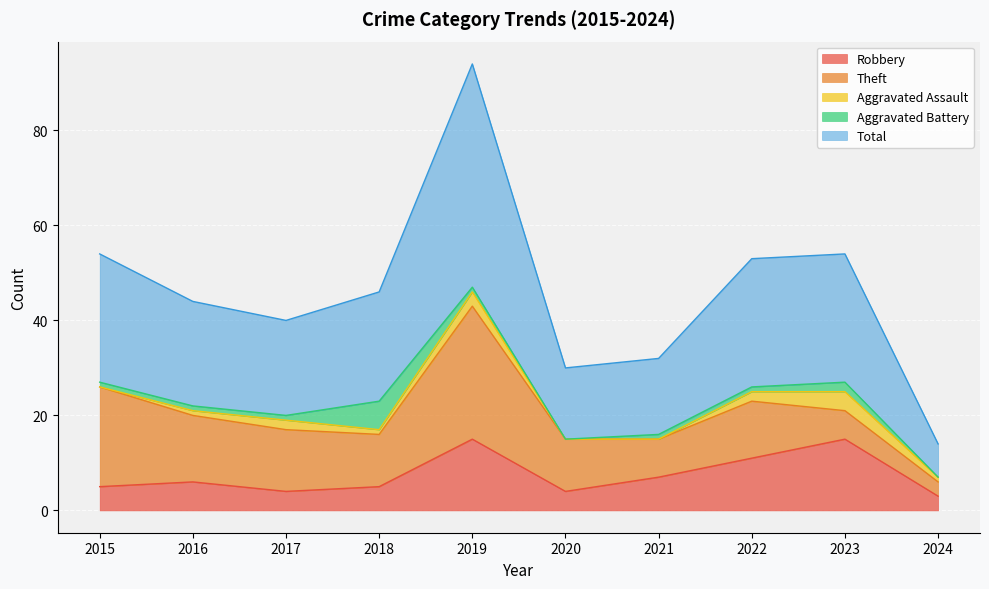

Rank the series at 2022 from highest to lowest value.

Total, Theft, Robbery, Aggravated Assault, Aggravated Battery